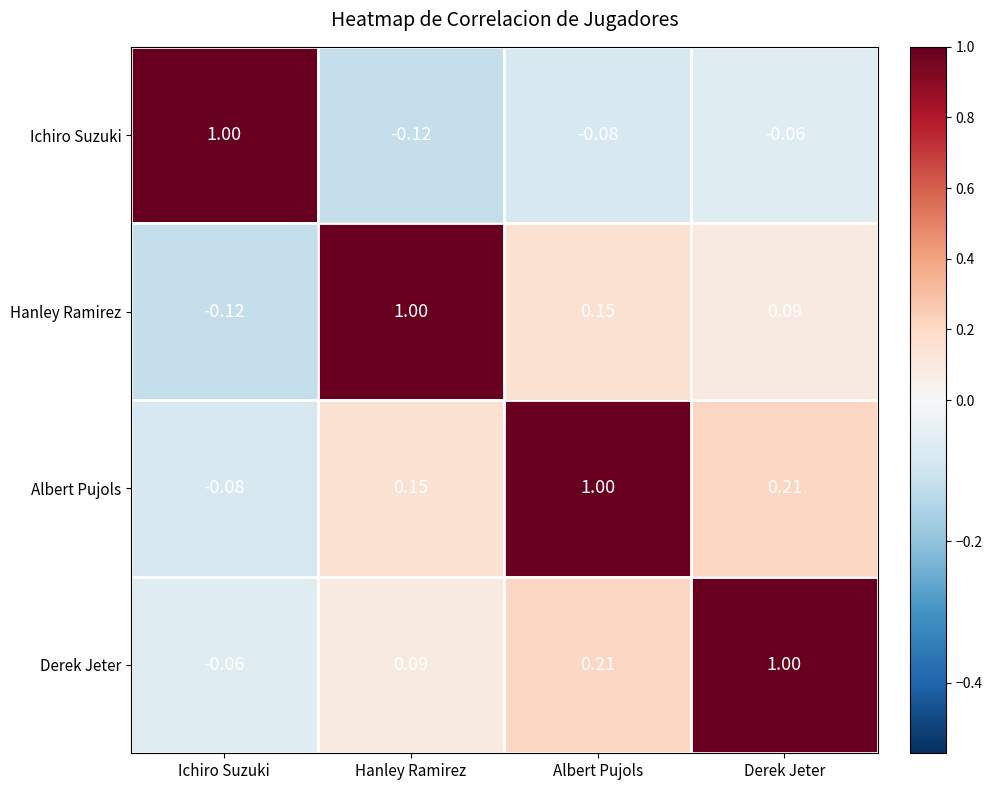

At how many categories does at least one series exceed 0?

4